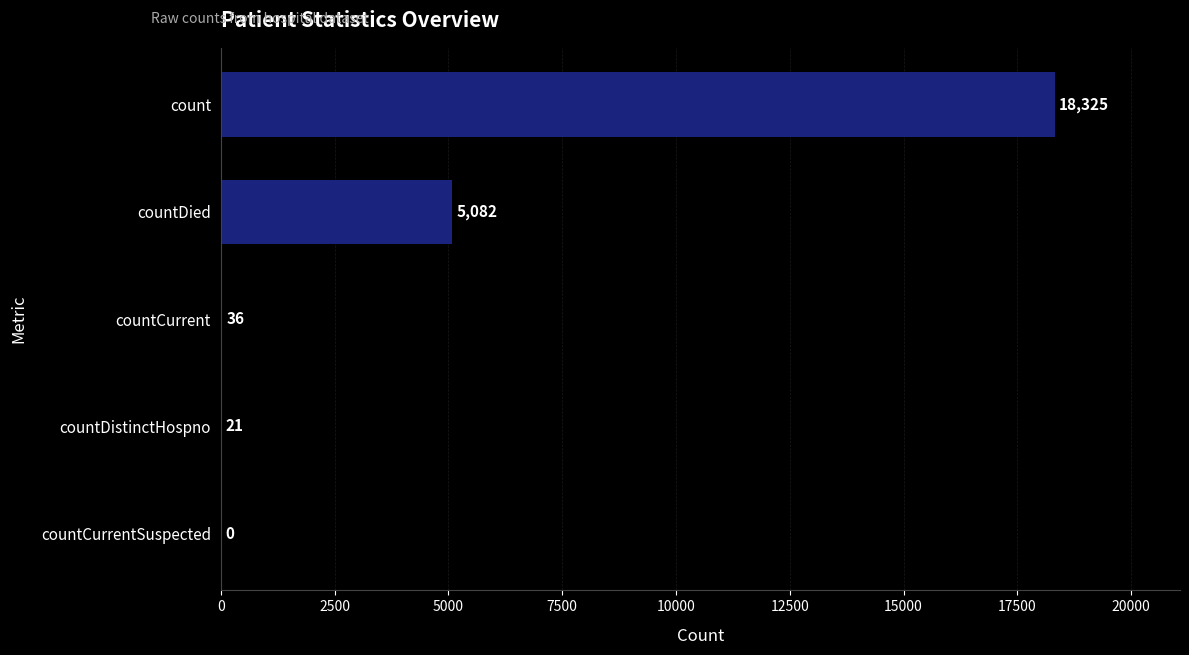

At which label is the value closest to 9162?

countDied